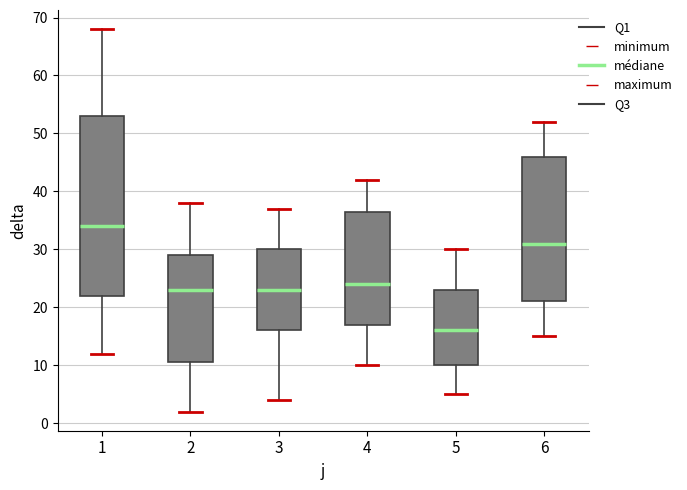

Reading left to right, transcribe this box plot: for each box, give where its median line is, the range the box spans, and where its two whiskers end, as read against the y-axis. The values are not printed on the chart, so give them approximately, as read against the axis.

1: median 34, box 22 to 53, whiskers 12 to 68
2: median 23, box 11 to 29, whiskers 2 to 38
3: median 23, box 16 to 30, whiskers 4 to 37
4: median 24, box 17 to 37, whiskers 10 to 42
5: median 16, box 10 to 23, whiskers 5 to 30
6: median 31, box 21 to 46, whiskers 15 to 52